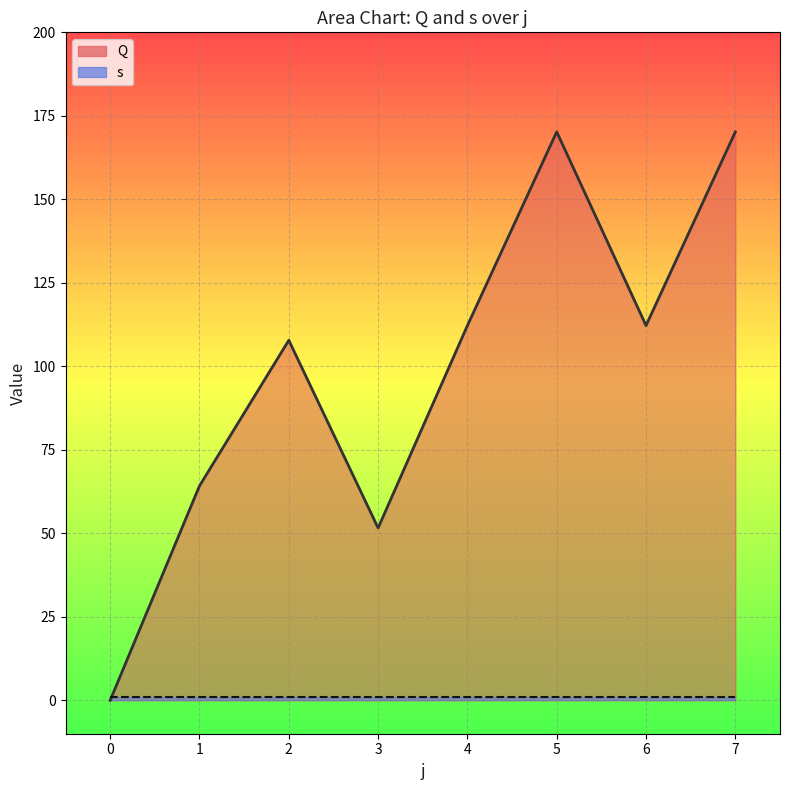

Reading left to right, transcribe all the data shown in this chart.

0.0	64.2	107.8	51.6	112.2	170.2	112.2	170.2